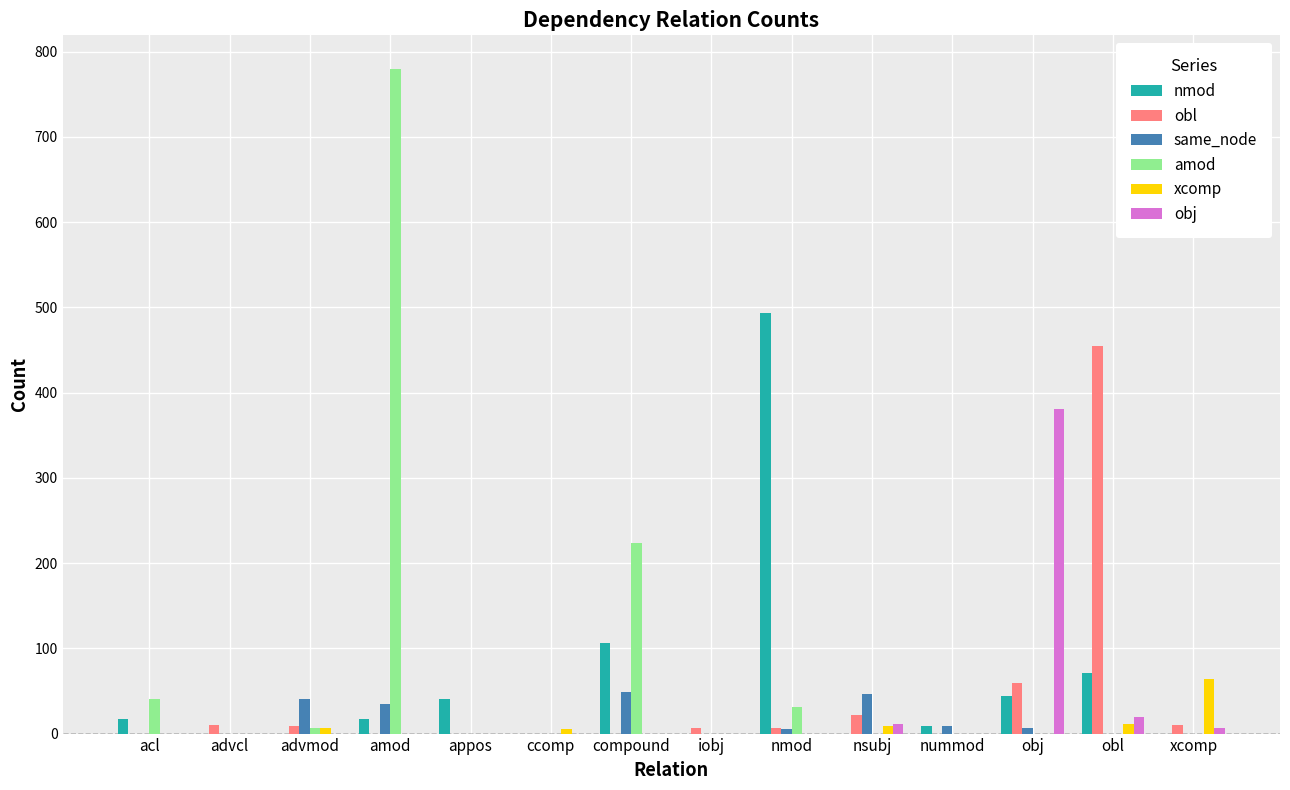

Is it true that amod equals 0 at ccomp?

True